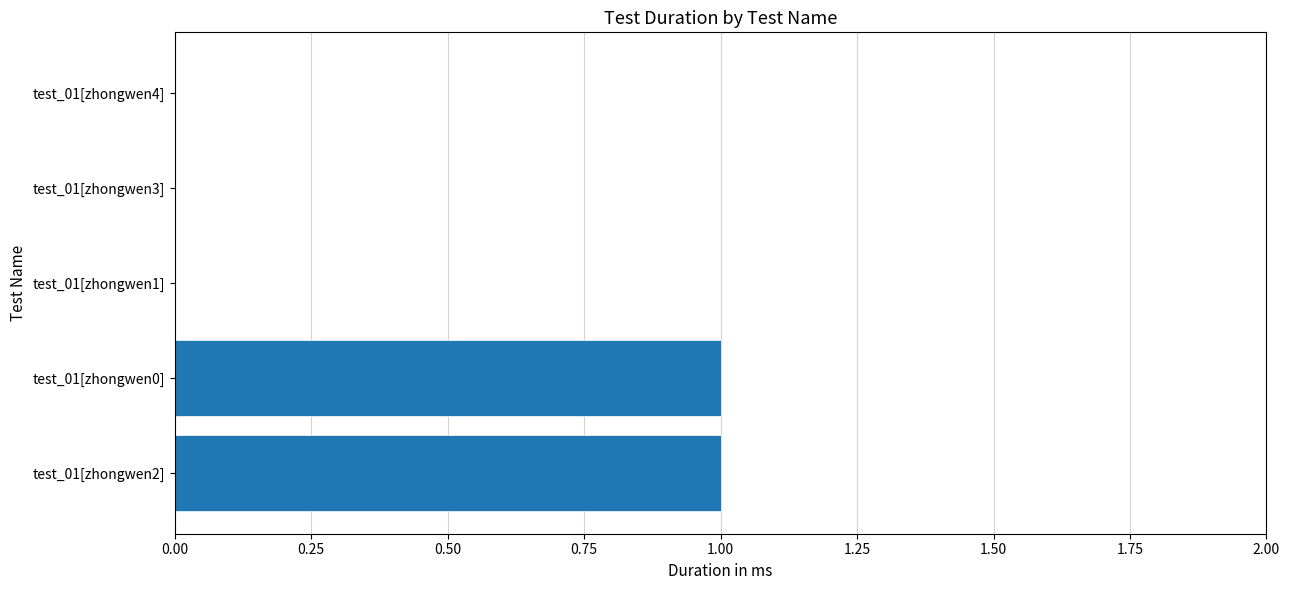

True or false: the data shows 1 at test_01[zhongwen0].

True